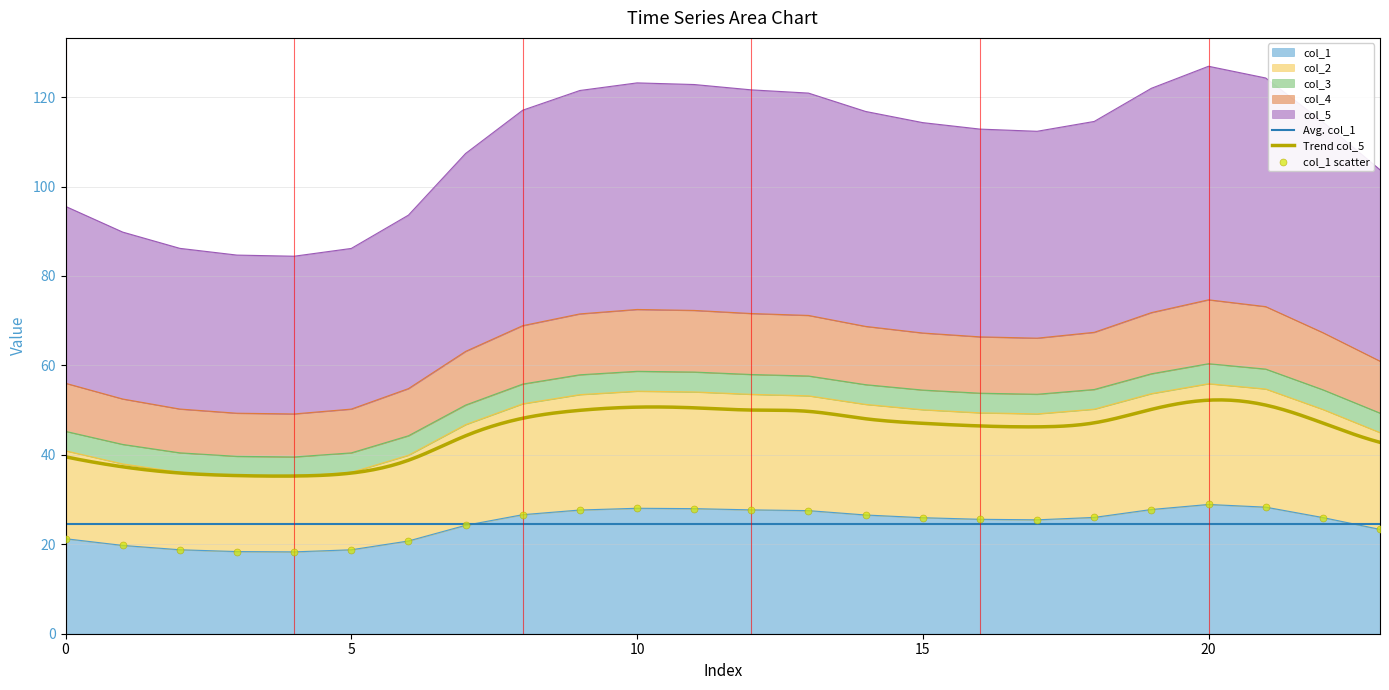

Which series reaches the minimum Y coordinate?

col_1